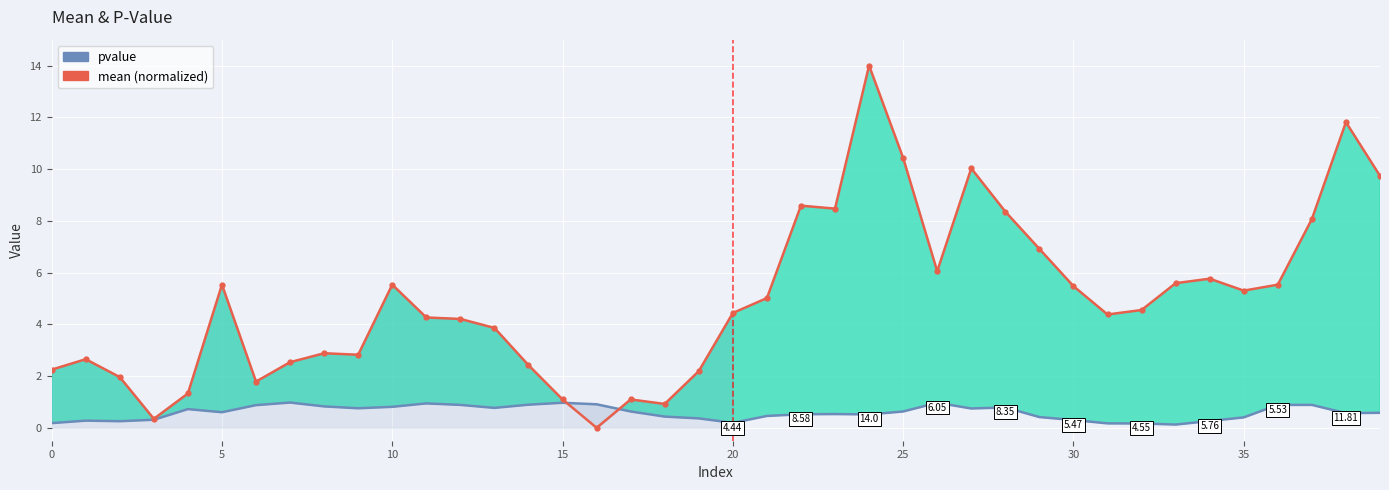

How many data points in mean (normalized) are above 4?

24